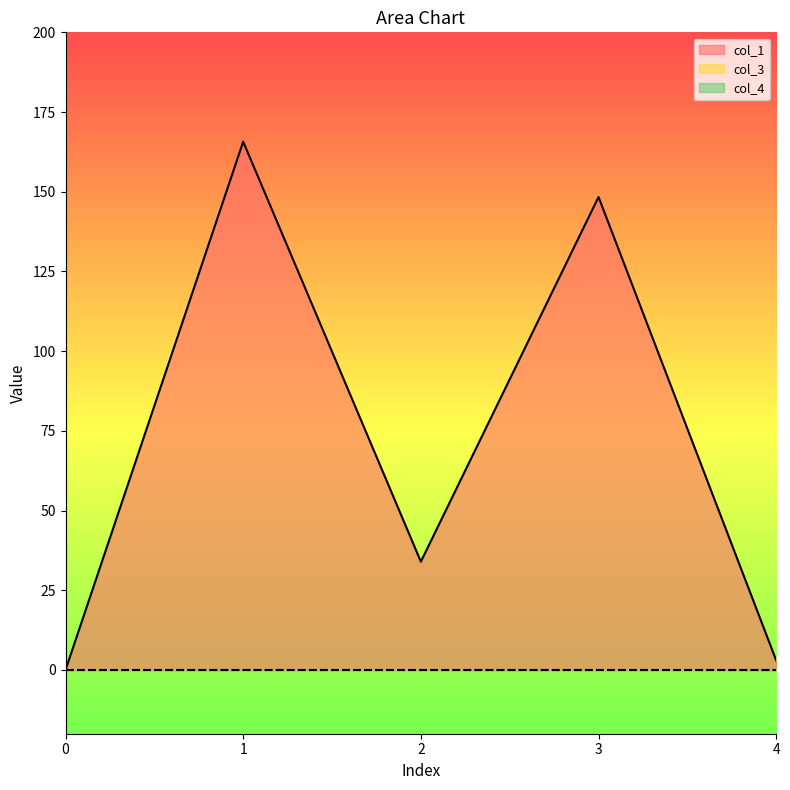

True or false: col_4 and col_1 cross at least once.

False